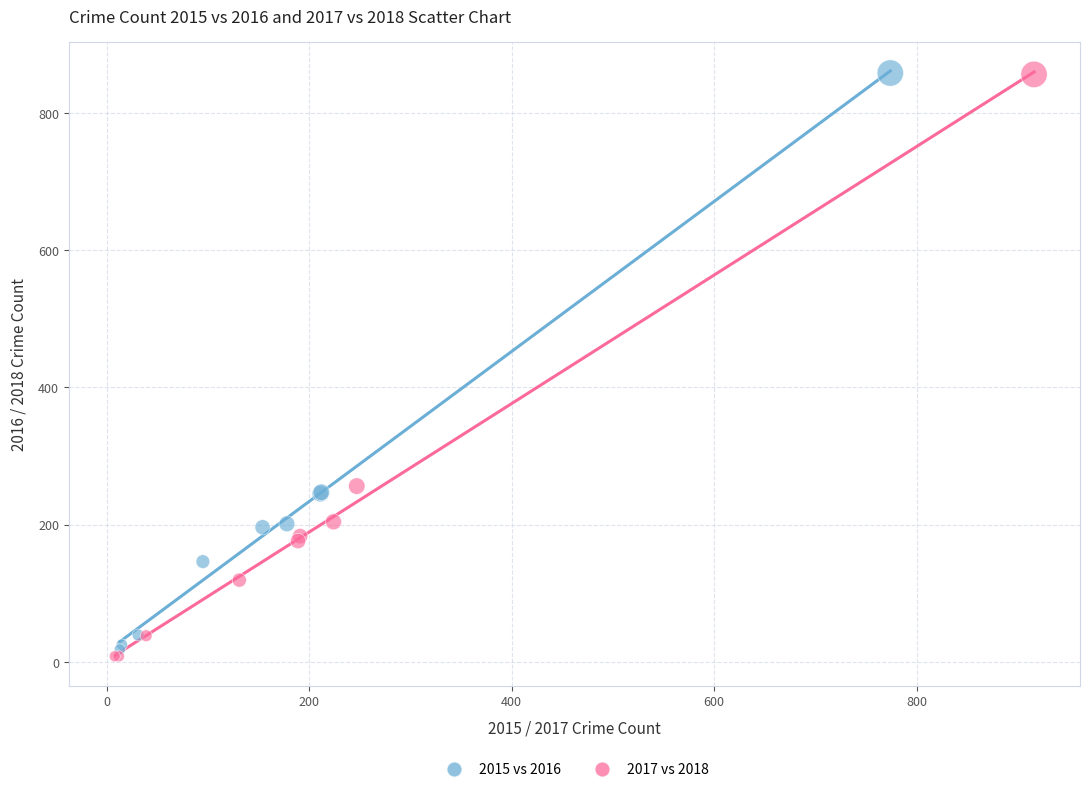

Which series has the largest Y range (max minus min)?

2017 vs 2018